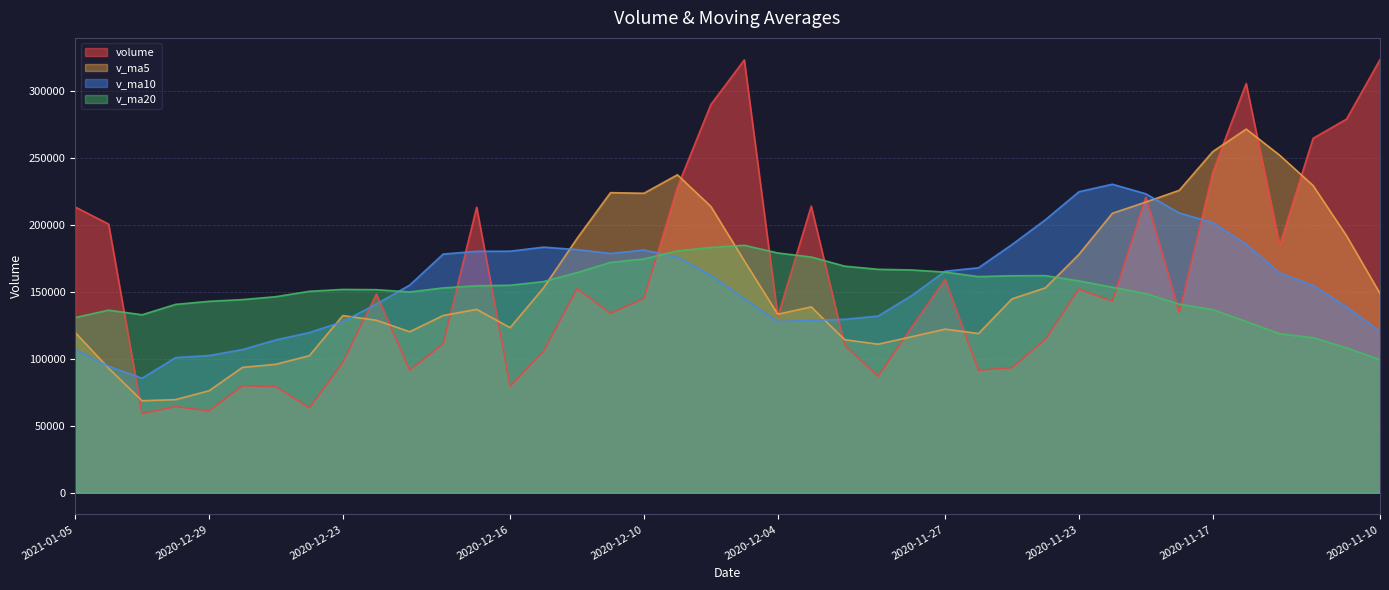

Which category has the lowest value across all series?

2020-12-31